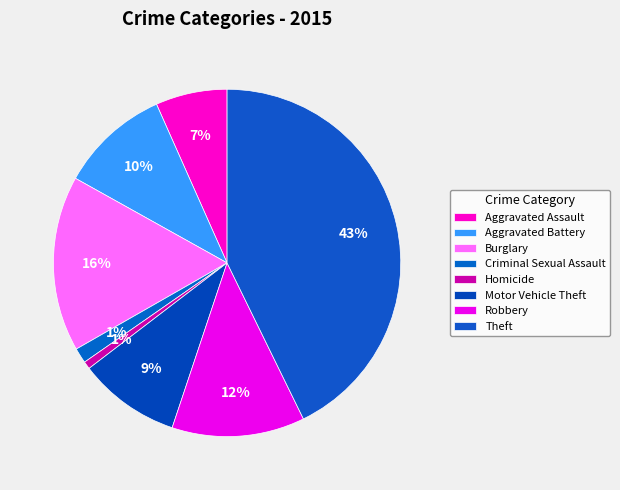

Does Robbery account for over 50% of the chart?

No